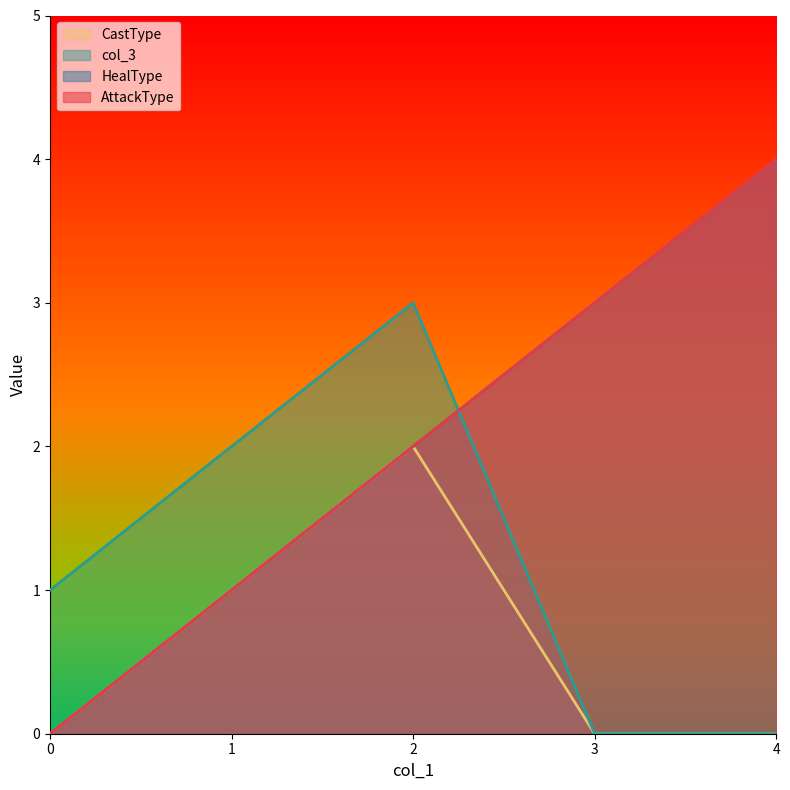

What is the greatest value displayed?

4